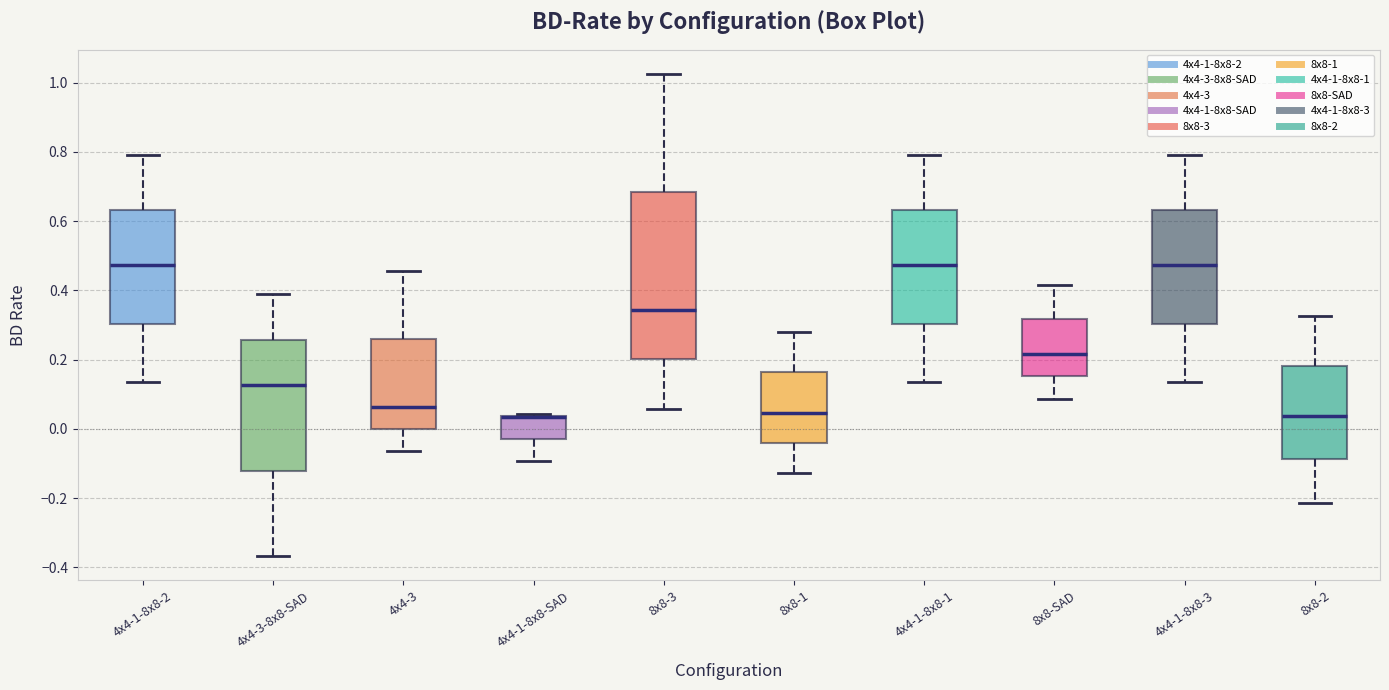

Reading left to right, transcribe this box plot: for each box, give where its median line is, the range the box spans, and where its two whiskers end, as read against the y-axis. The values are not printed on the chart, so give them approximately, as read against the axis.

4x4-1-8x8-2: median 0.48, box 0.30 to 0.64, whiskers 0.14 to 0.78
4x4-3-8x8-SAD: median 0.12, box -0.12 to 0.26, whiskers -0.36 to 0.40
4x4-3: median 0.06, box 0.00 to 0.26, whiskers -0.06 to 0.46
4x4-1-8x8-SAD: median 0.04 (drawn on the box's upper edge), box -0.02 to 0.04, whiskers -0.10 to 0.04
8x8-3: median 0.34, box 0.20 to 0.68, whiskers 0.06 to 1.02
8x8-1: median 0.04, box -0.04 to 0.16, whiskers -0.12 to 0.28
4x4-1-8x8-1: median 0.48, box 0.30 to 0.64, whiskers 0.14 to 0.78
8x8-SAD: median 0.22, box 0.16 to 0.32, whiskers 0.08 to 0.42
4x4-1-8x8-3: median 0.48, box 0.30 to 0.64, whiskers 0.14 to 0.78
8x8-2: median 0.04, box -0.08 to 0.18, whiskers -0.22 to 0.32